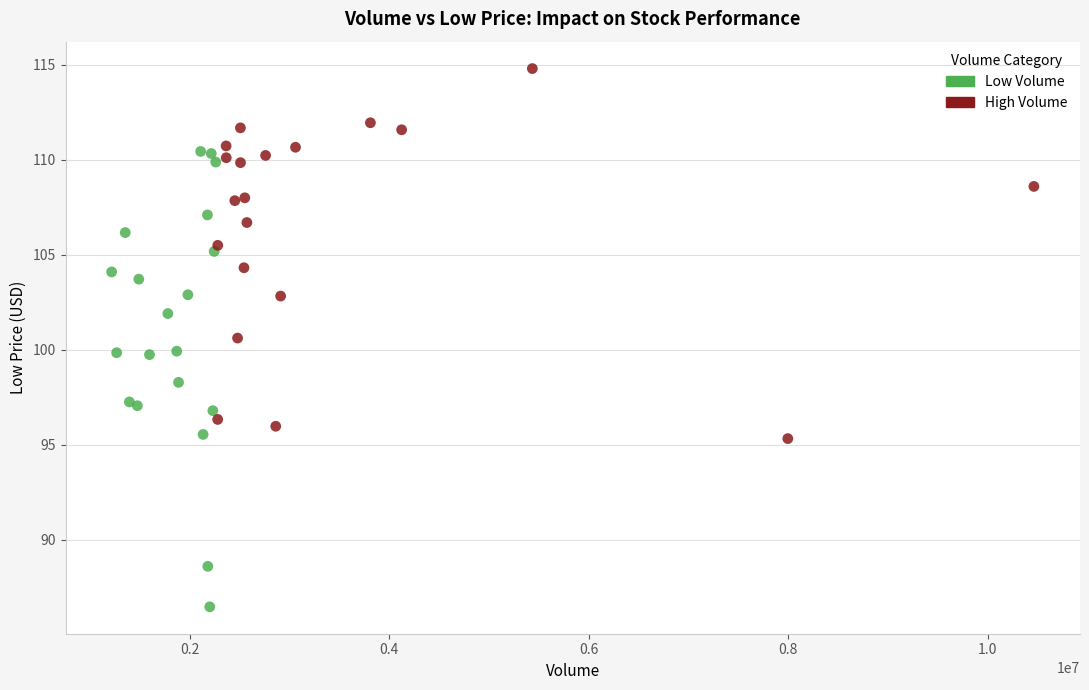

Which series reaches the maximum Y coordinate?

High Volume